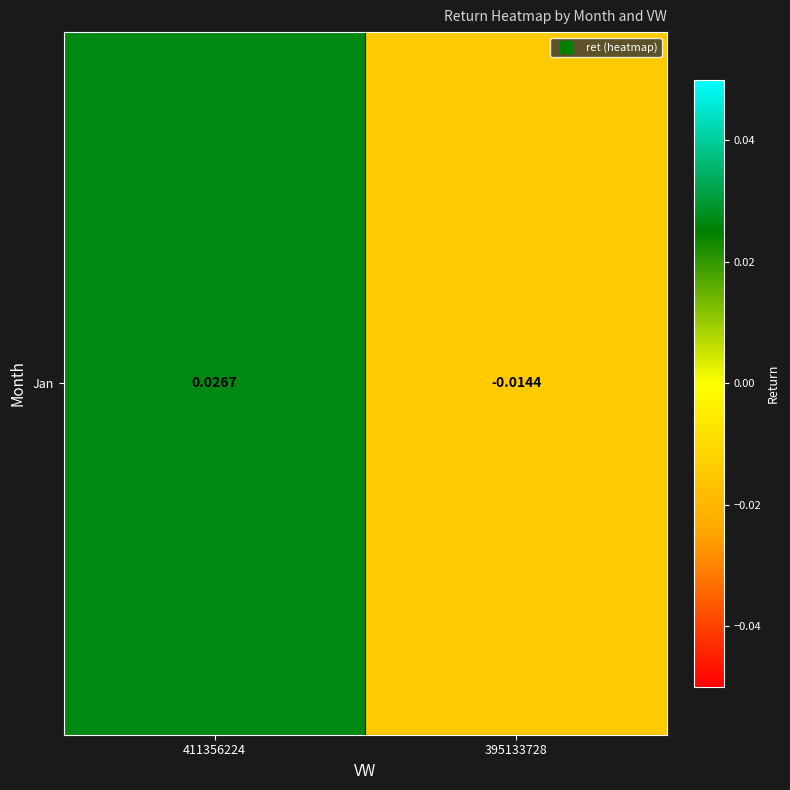

At which category does the chart reach its minimum across all series?

395133728